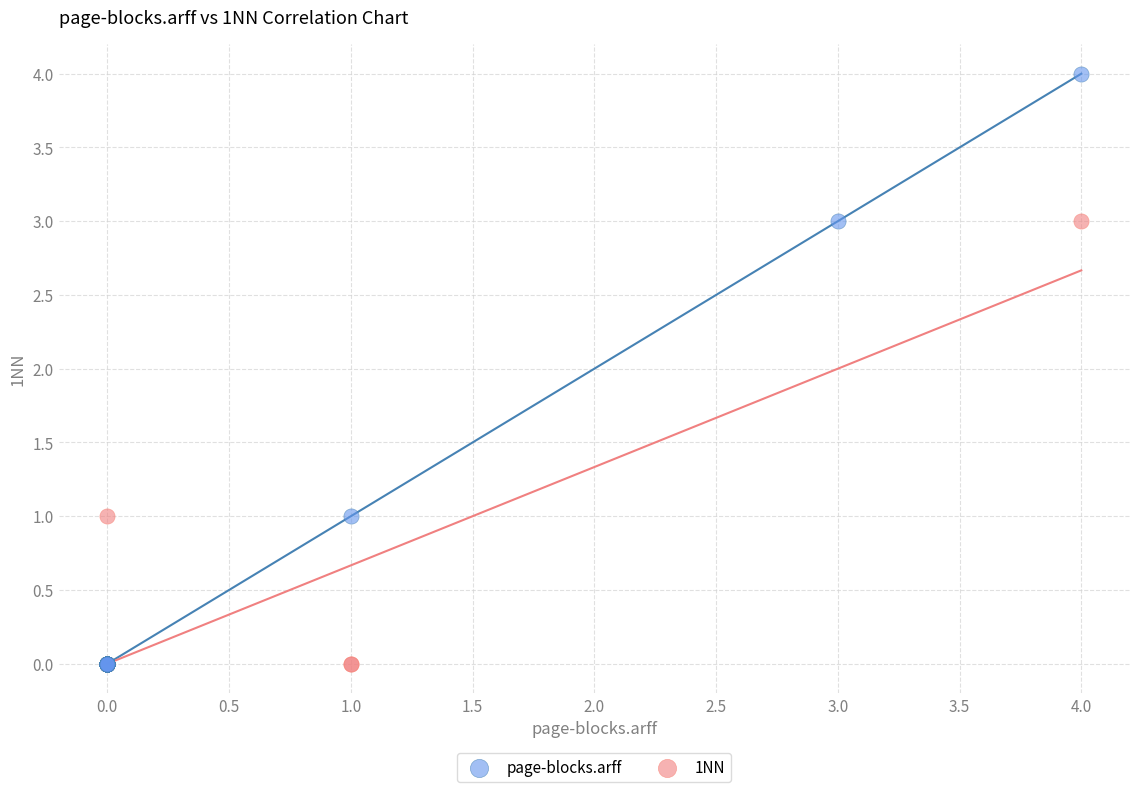

Which series has the largest Y range (max minus min)?

page-blocks.arff